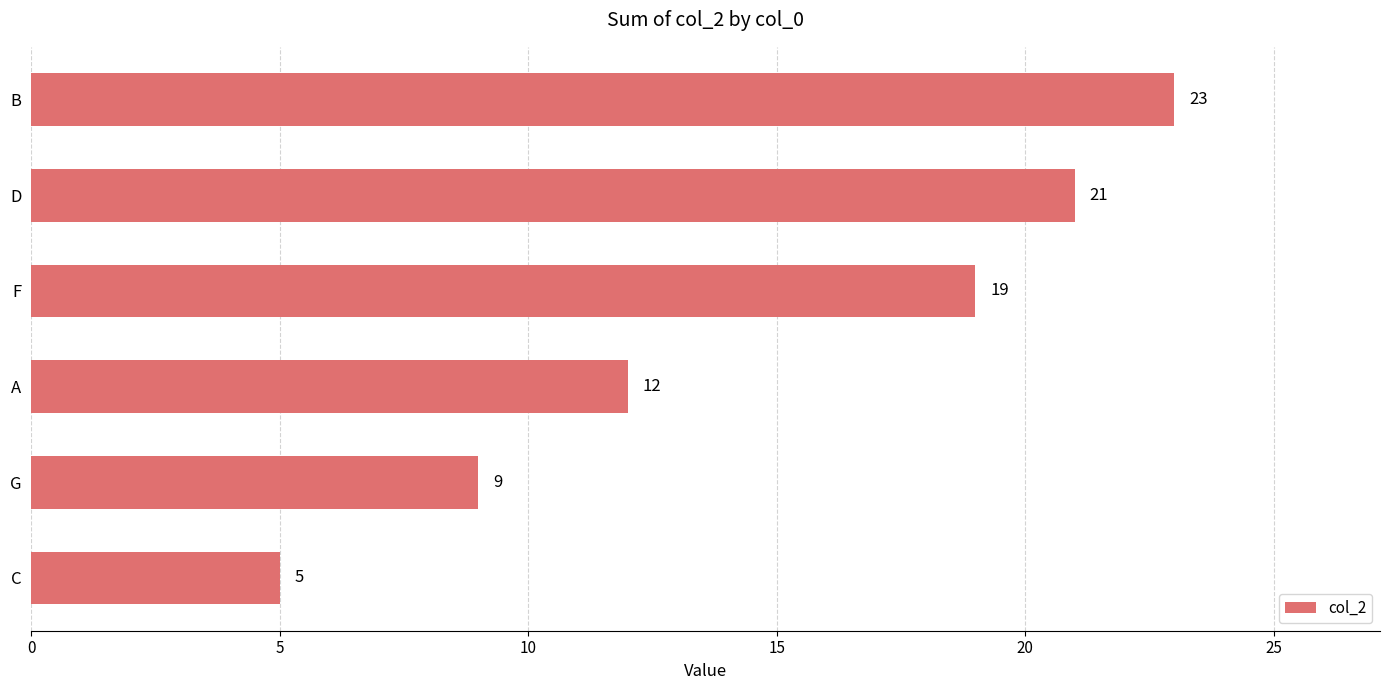

What is the difference between the second highest and minimum values?

16